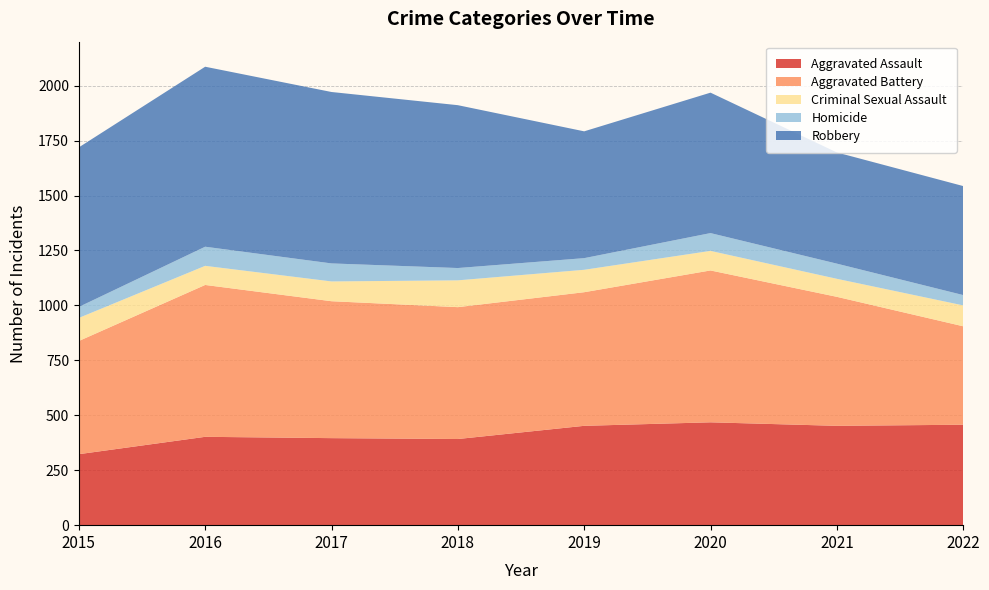

Reading right to left, transcribe all the data shown in this chart.

Aggravated Assault: 2022=457	2021=452	2020=468	2019=452	2018=392	2017=396	2016=402	2015=323
Aggravated Battery: 2022=448	2021=587	2020=691	2019=608	2018=600	2017=623	2016=691	2015=515
Criminal Sexual Assault: 2022=95	2021=82	2020=89	2019=102	2018=122	2017=90	2016=87	2015=105
Homicide: 2022=47	2021=69	2020=81	2019=53	2018=56	2017=82	2016=87	2015=50
Robbery: 2022=496	2021=506	2020=639	2019=577	2018=741	2017=780	2016=819	2015=726